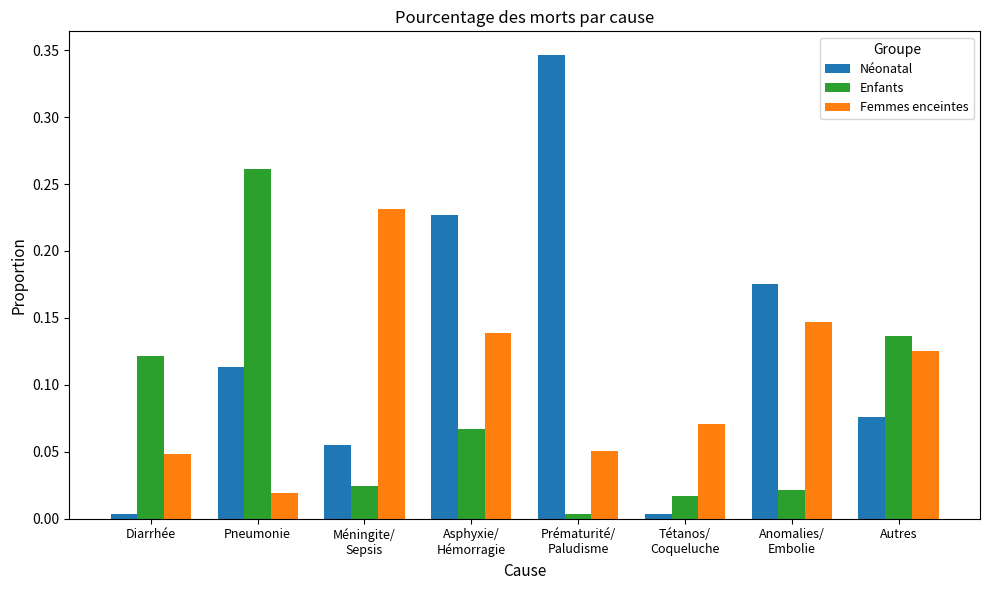

What is the sum of all Femmes enceintes values?

0.8